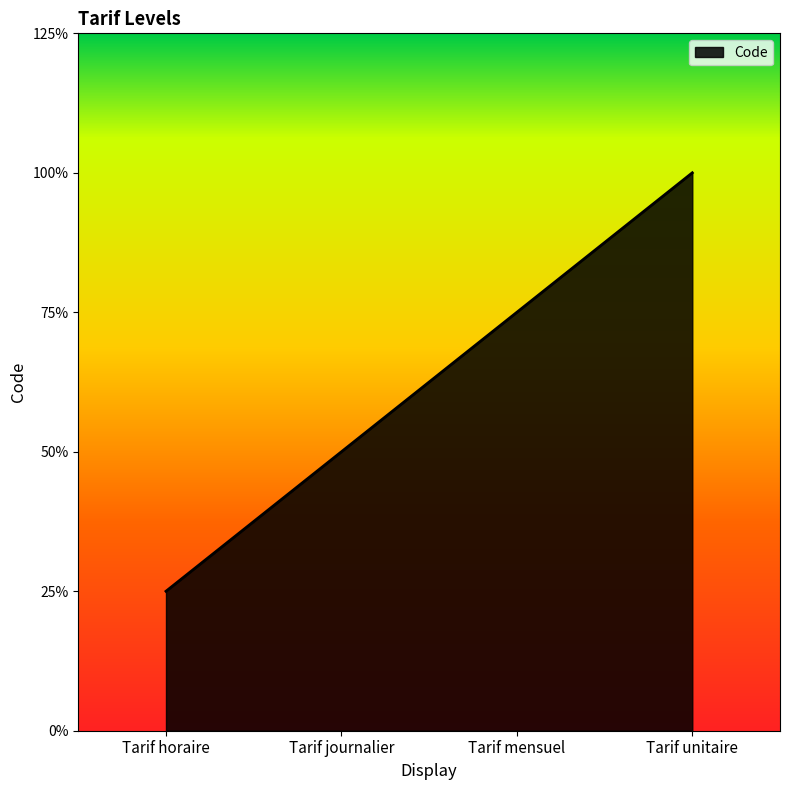

List the labels in order of value, largest first.

Tarif unitaire, Tarif mensuel, Tarif journalier, Tarif horaire